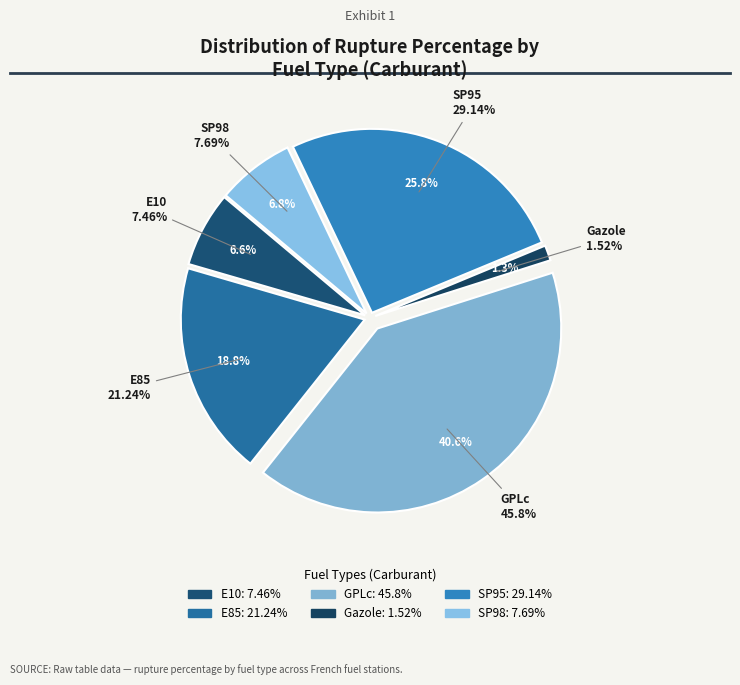

Is the sum of GPLc and E85 greater than half?

Yes